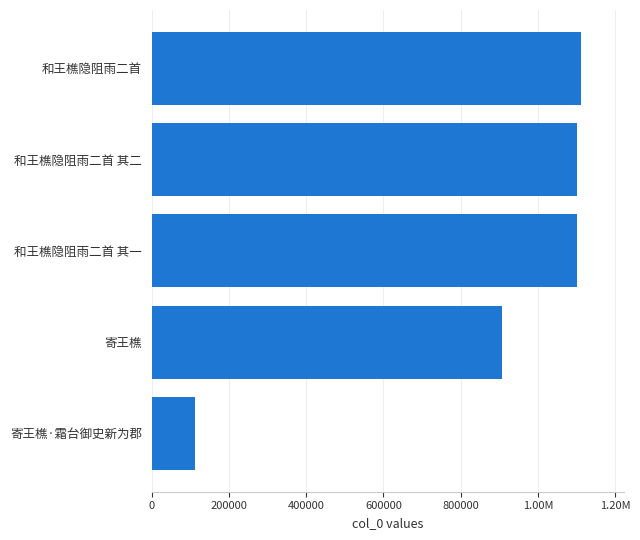

What is the smallest value displayed?

113145